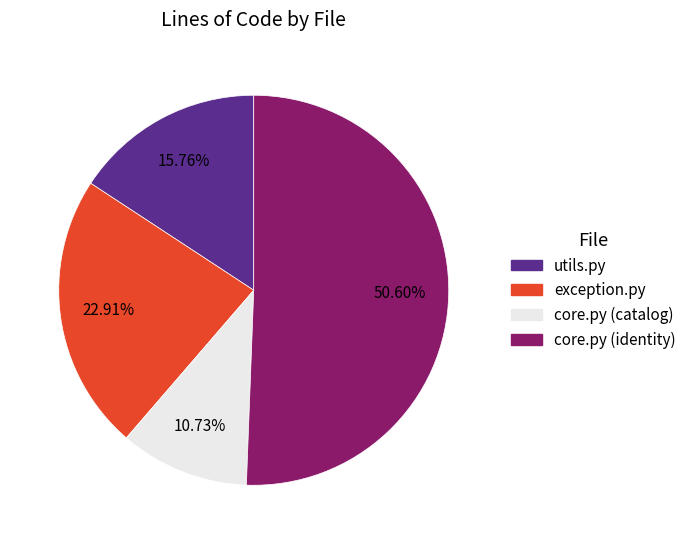

To the nearest percent, what percentage of the pie is core.py (identity)?

51%